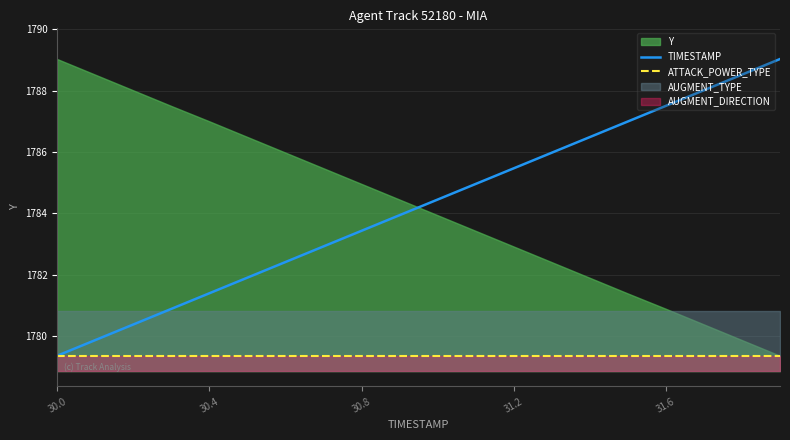

True or false: TIMESTAMP and ATTACK_POWER_TYPE intersect in this chart.

False